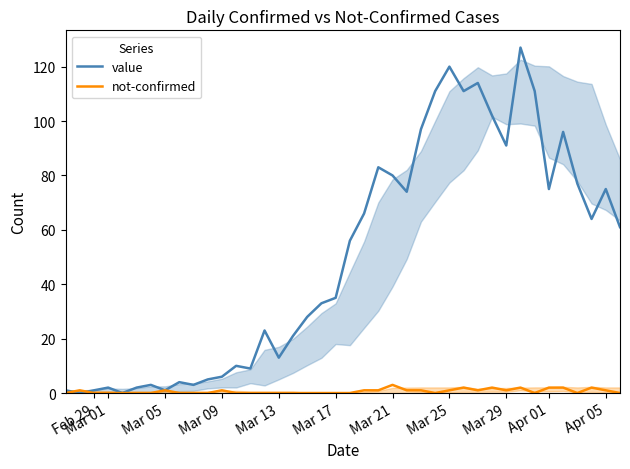

What are all the series names shown in the legend?

value, not-confirmed